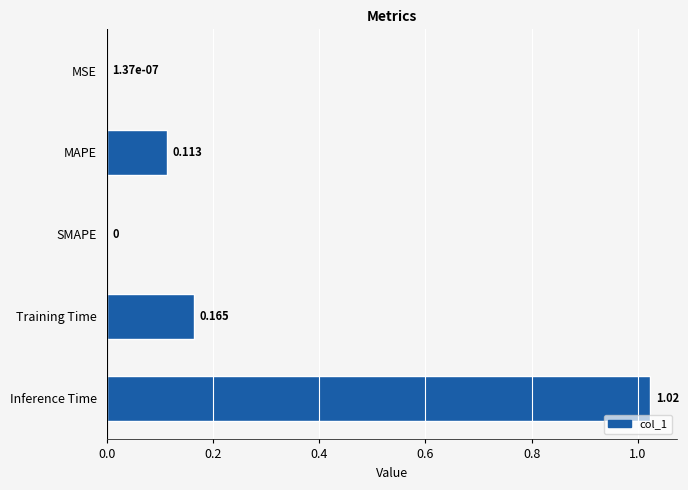

Which label corresponds to the largest value in the chart?

Inference Time